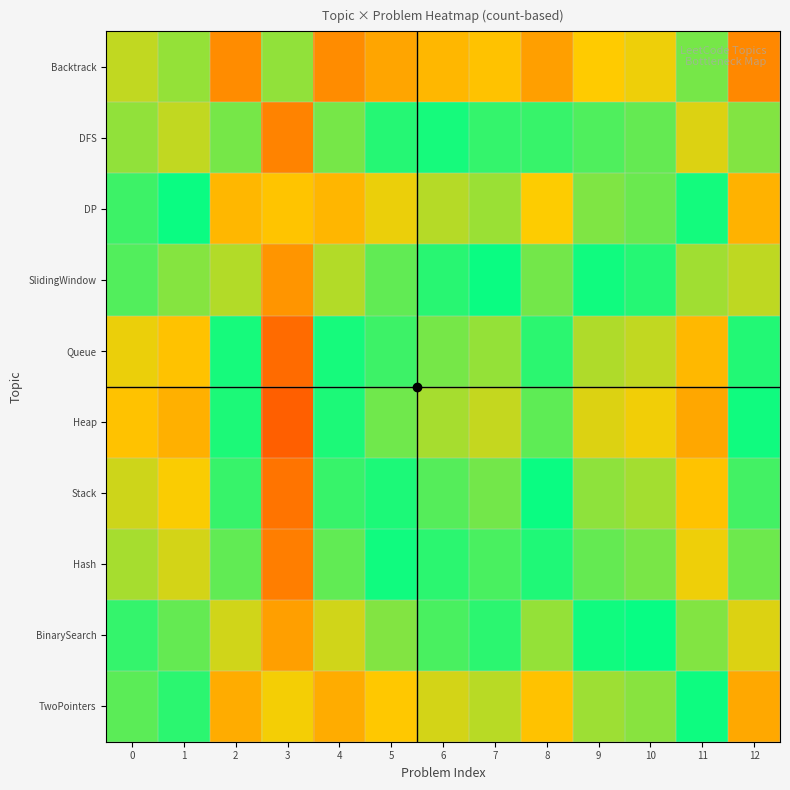

Which series has the largest total across all categories?

Heap